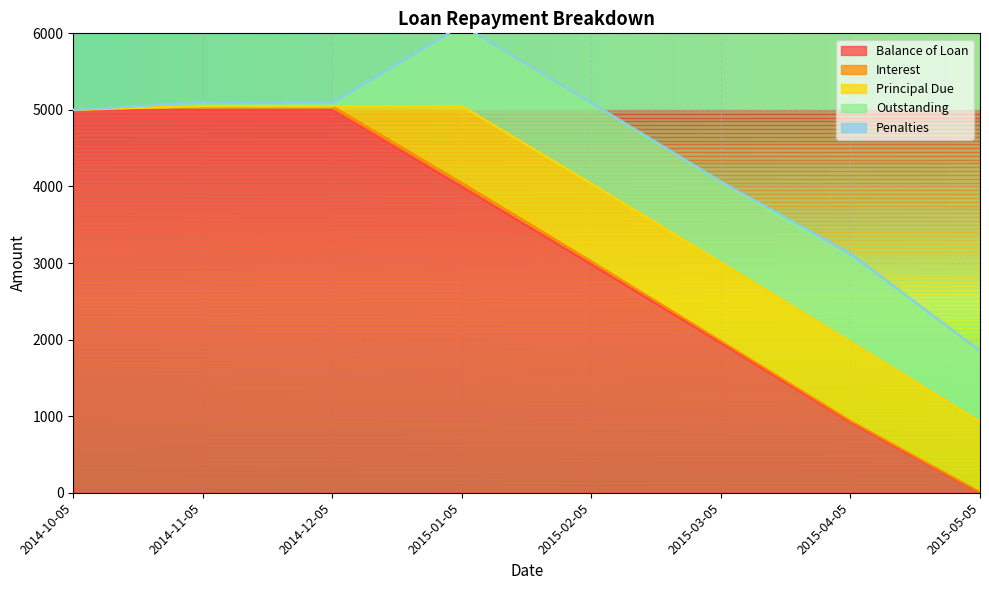

What value does the Balance of Loan series have at 2014-12-05?

5000.0